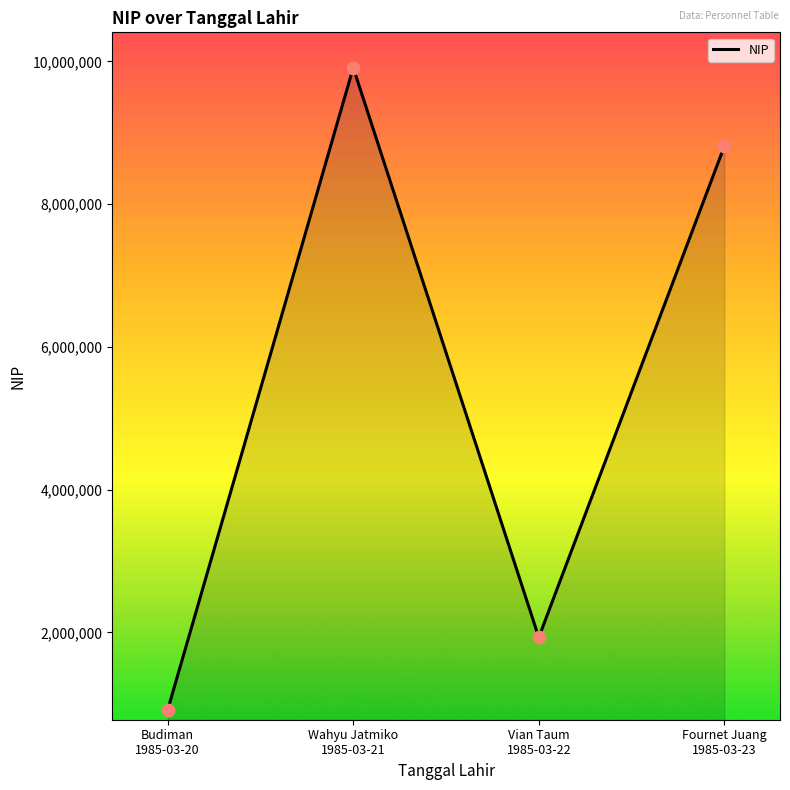

What is the ratio of the value at Vian Taum
1985-03-22 to the value at Budiman
1985-03-20?

2.1